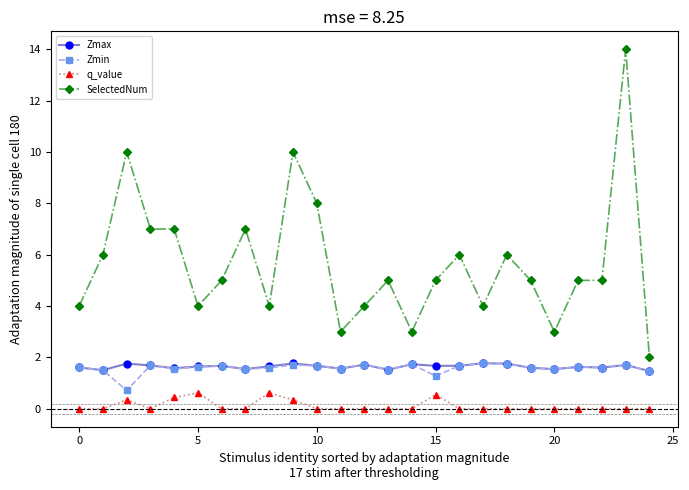

What is the maximum value shown in the chart?

14.0